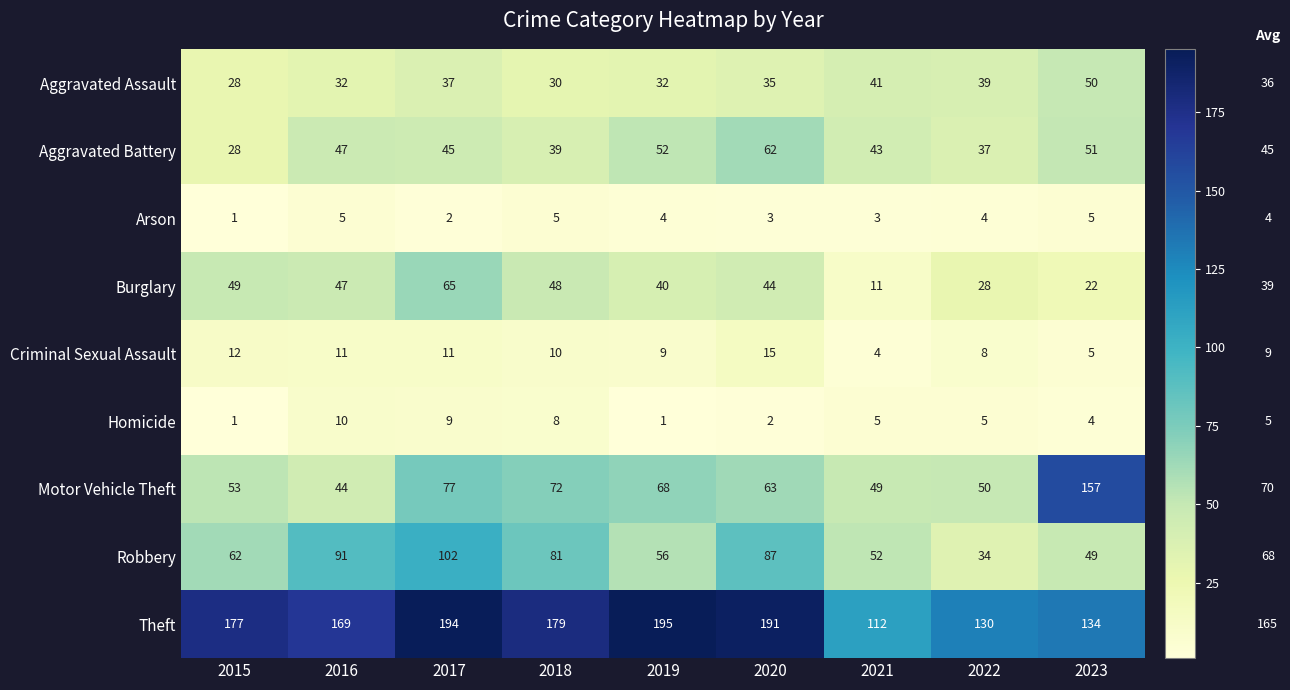

What is the total value across all series at 2018?

472